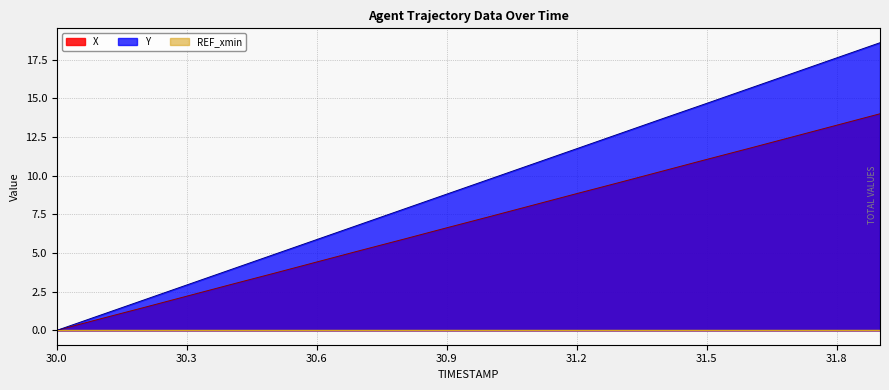

Which category has the lowest value across all series?

30.0